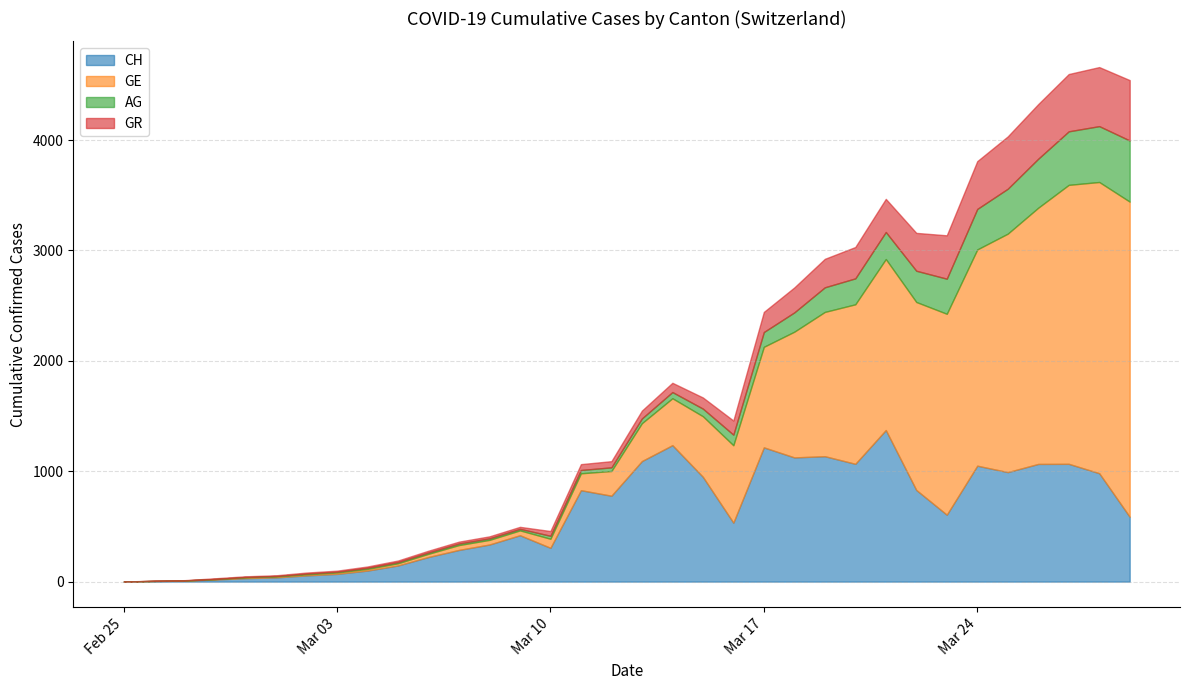

Is the value of CH at 2020-02-28 greater than the value of GE at 2020-02-27?

Yes